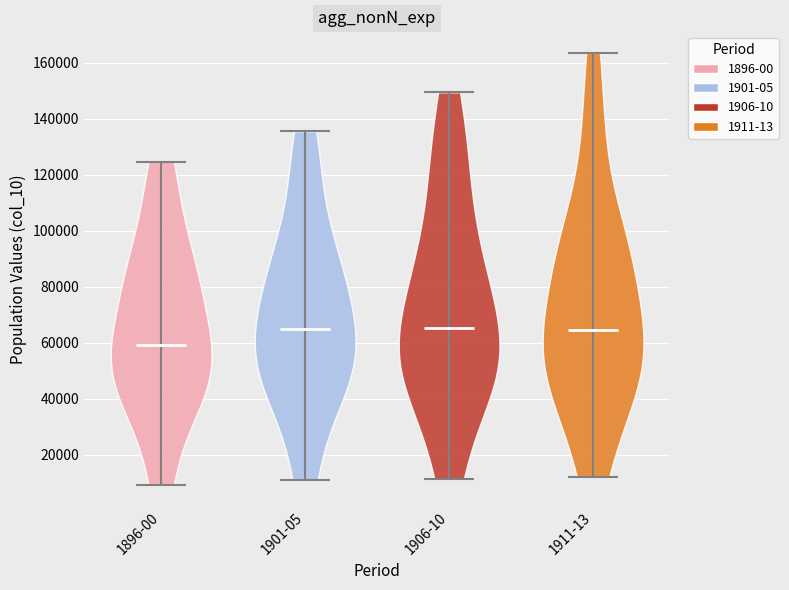

What is the highest point the violin for 1901-05 reaches on the y-axis? The values are not printed on the chart, so give them approximately, as read against the axis.

136000